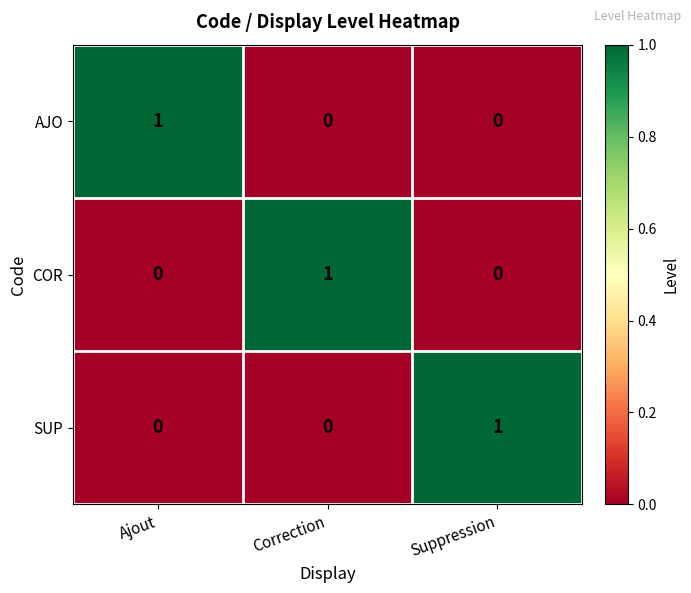

How many series are shown in this chart?

3